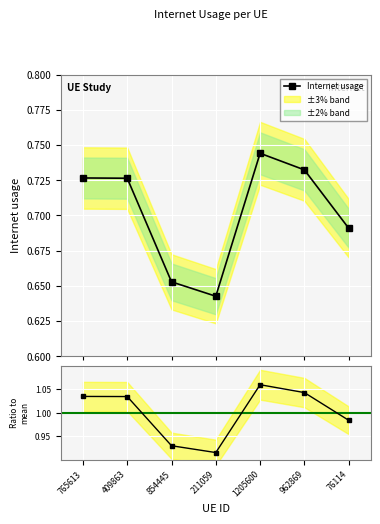

At which category does the chart reach its peak across all series?

1205600